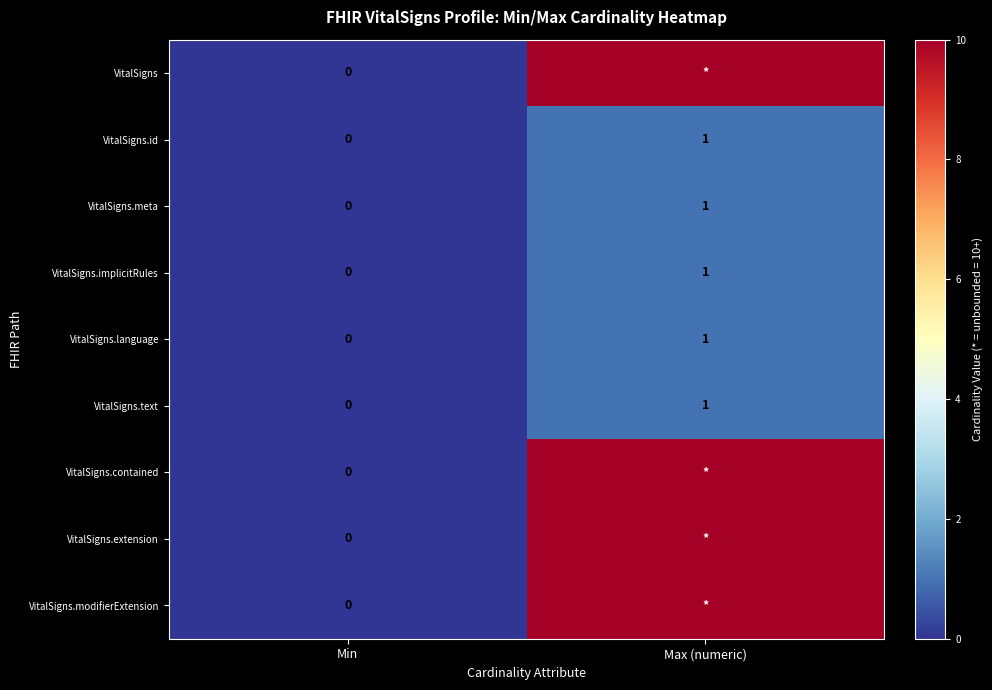

Is it true that VitalSigns.language equals 1 at Min?

False